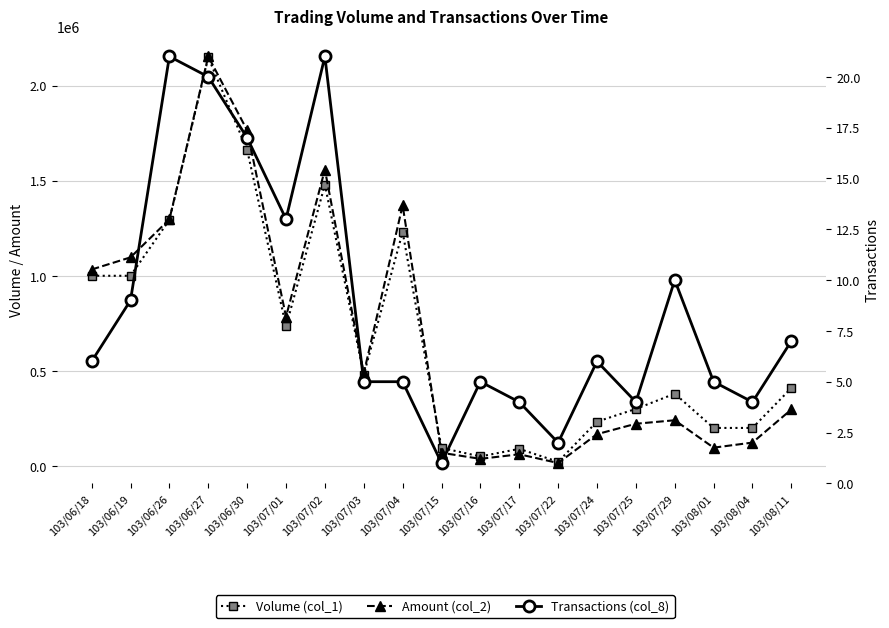

At which label does Volume (col_1) first exceed 410000?

103/06/18